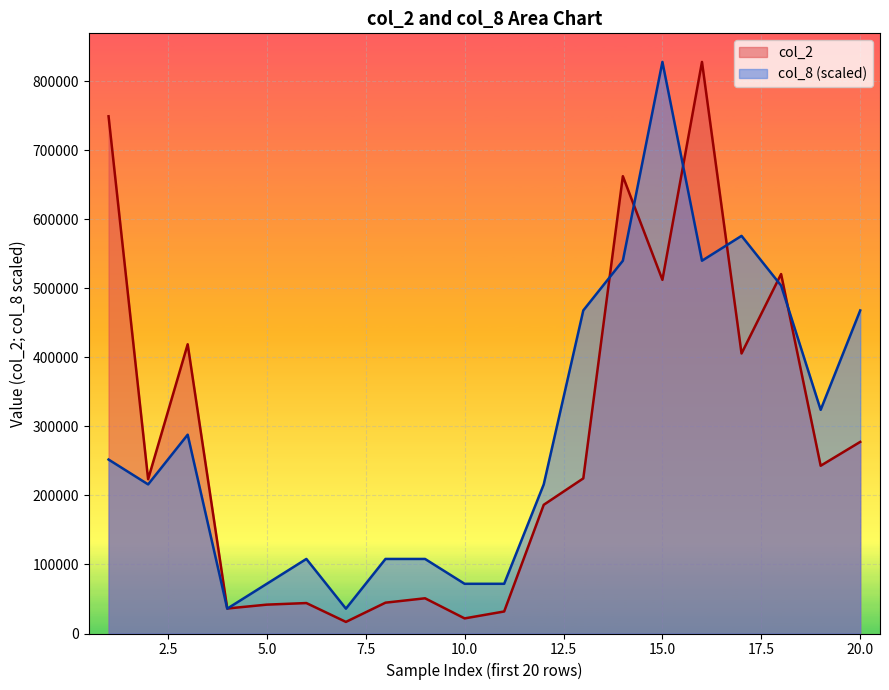

How many lines are shown in the chart?

2